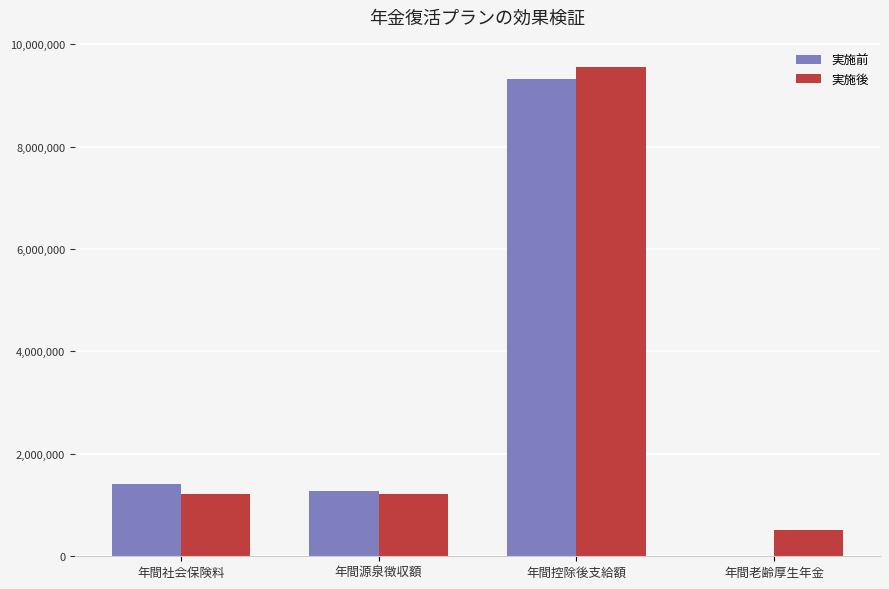

Which category has the highest value across all series?

年間控除後支給額